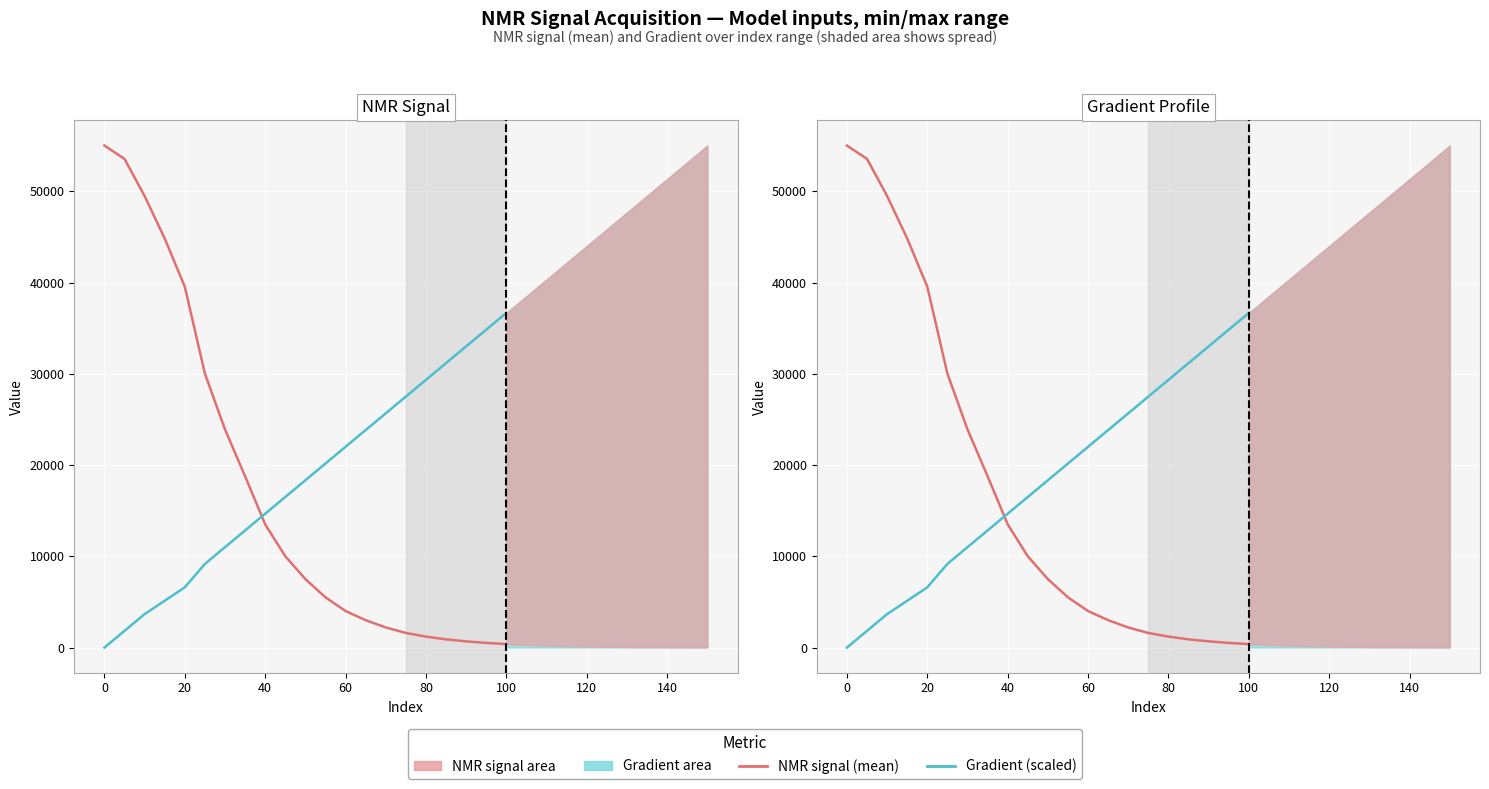

After their last crossing, which series has the higher values: NMR signal (mean) or Gradient (scaled)?

Gradient (scaled)